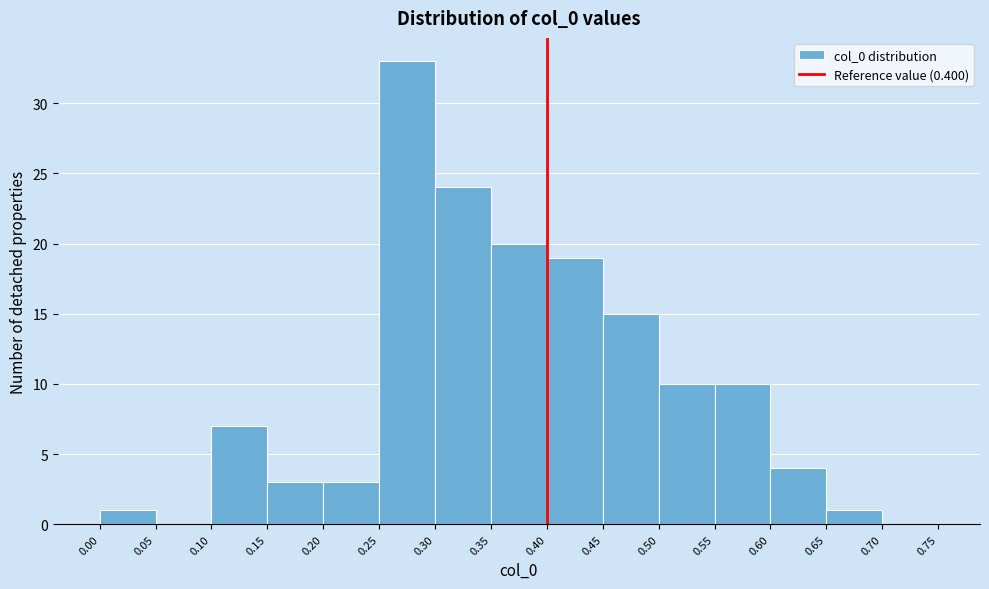

Which range on the x-axis has the tallest bar?

0.25 to 0.30